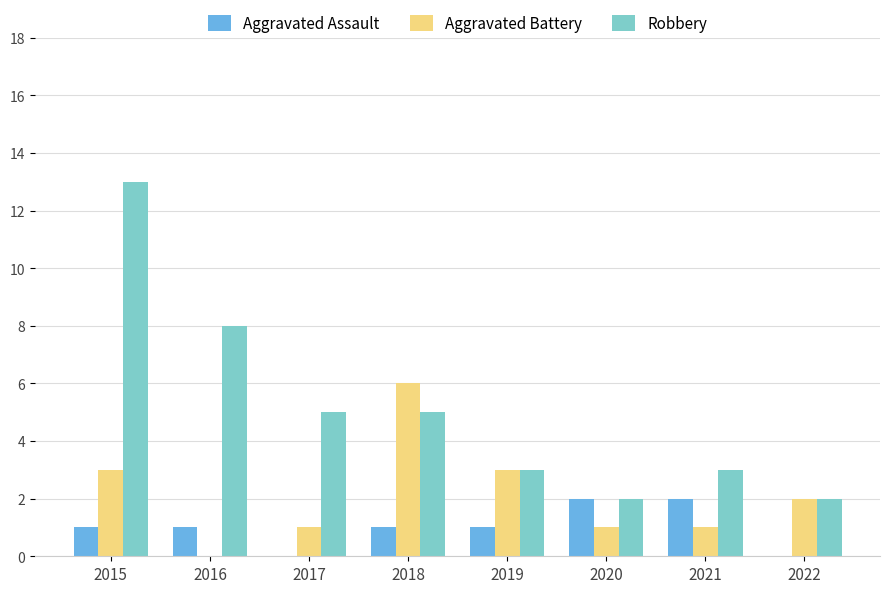

Read the Aggravated Battery value at 2017.

1